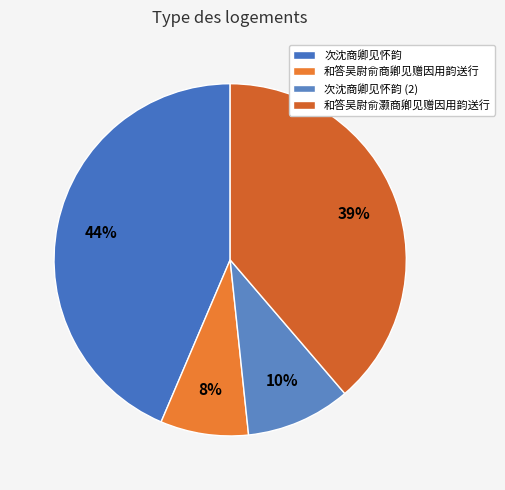

Which category has the smallest portion of the pie?

和答吴尉俞商卿见赠因用韵送行